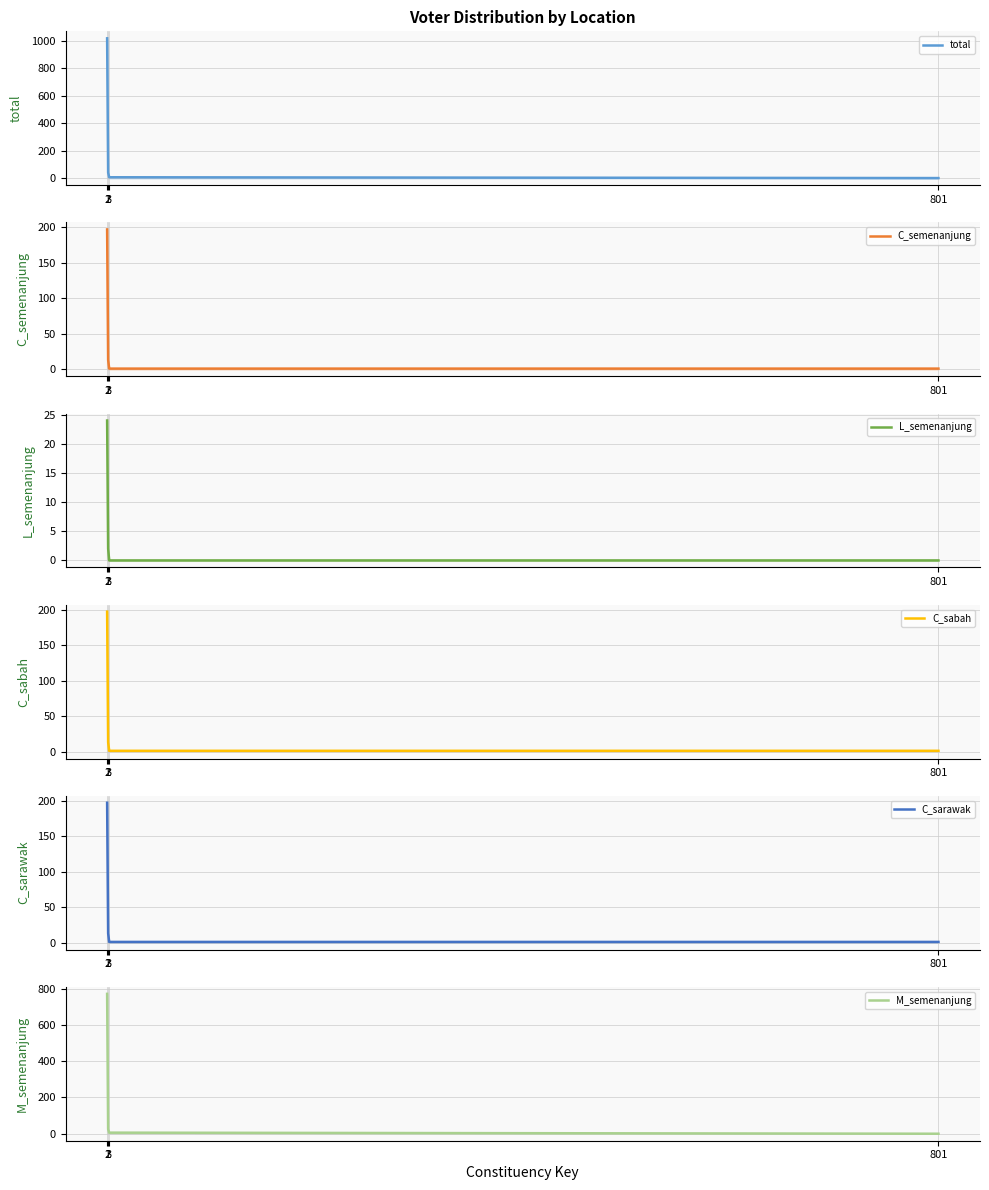

What is the greatest value displayed?

1020